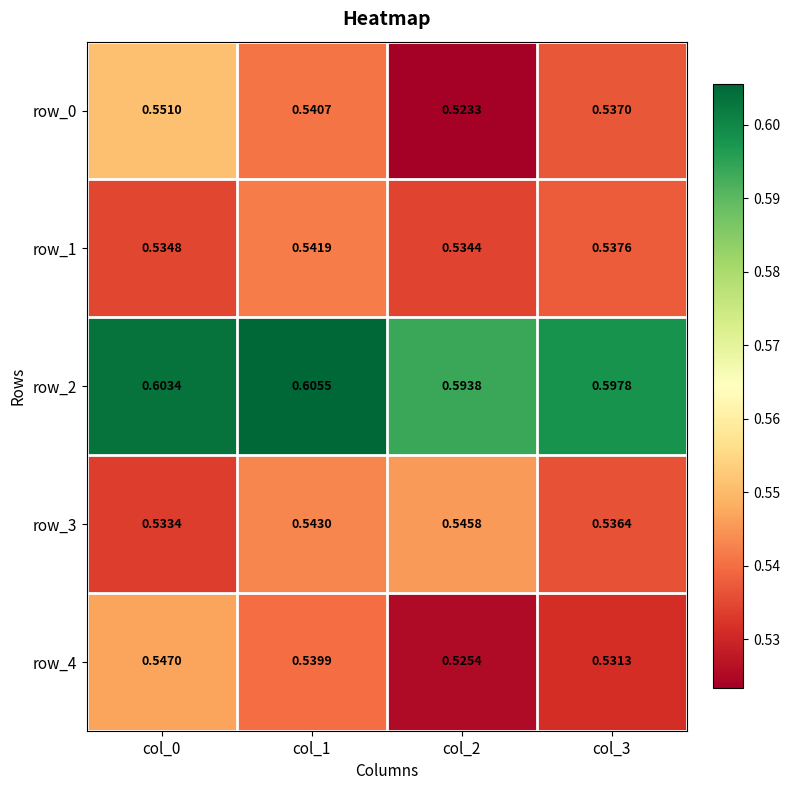

Is the value of row_0 at col_2 greater than the value of row_4 at col_0?

No